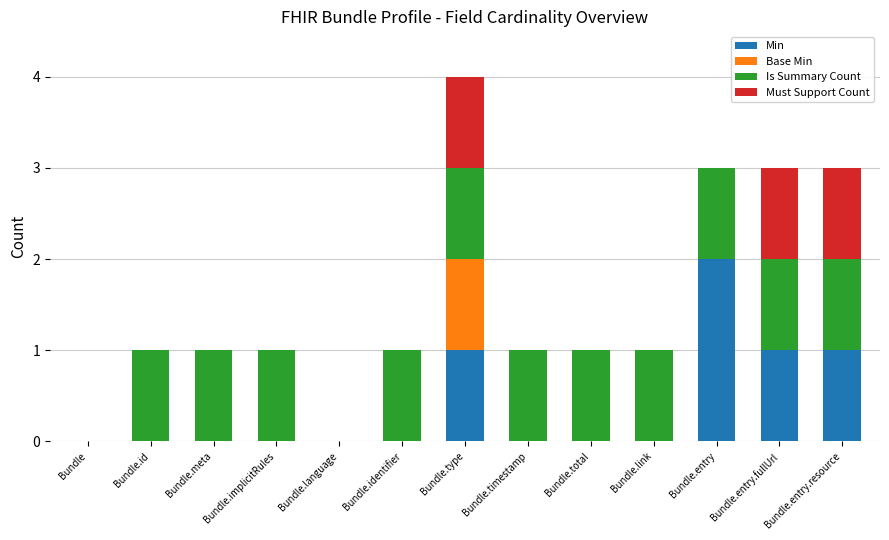

At which label does Min reach its peak?

Bundle.entry